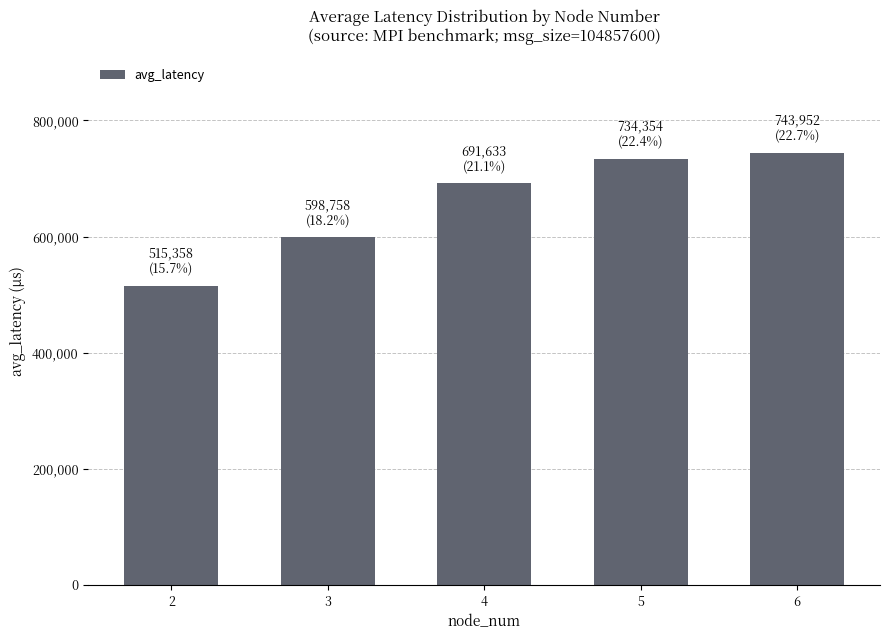

How many categories are shown in the chart?

5